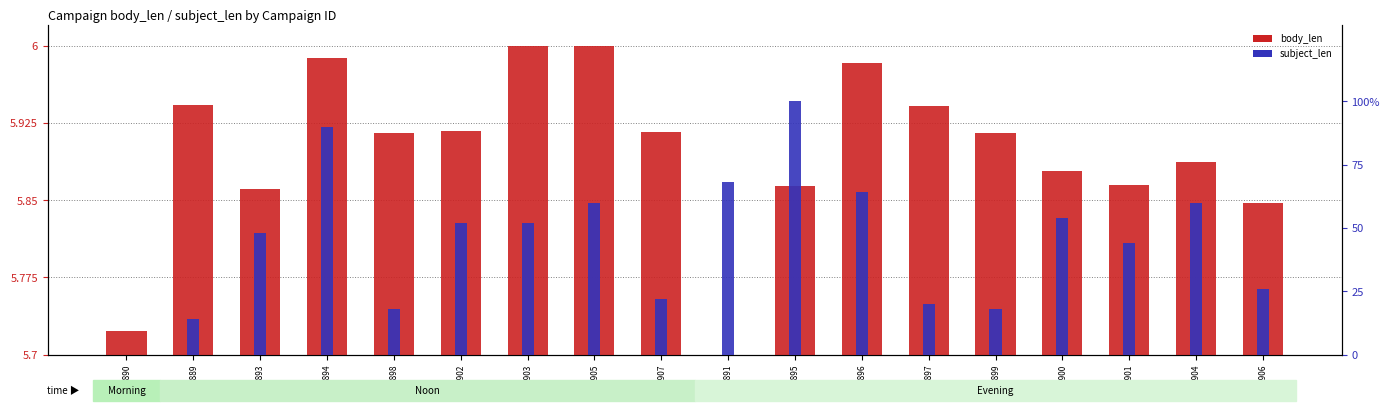

The value at 1907 is 0.2. True or false?

True